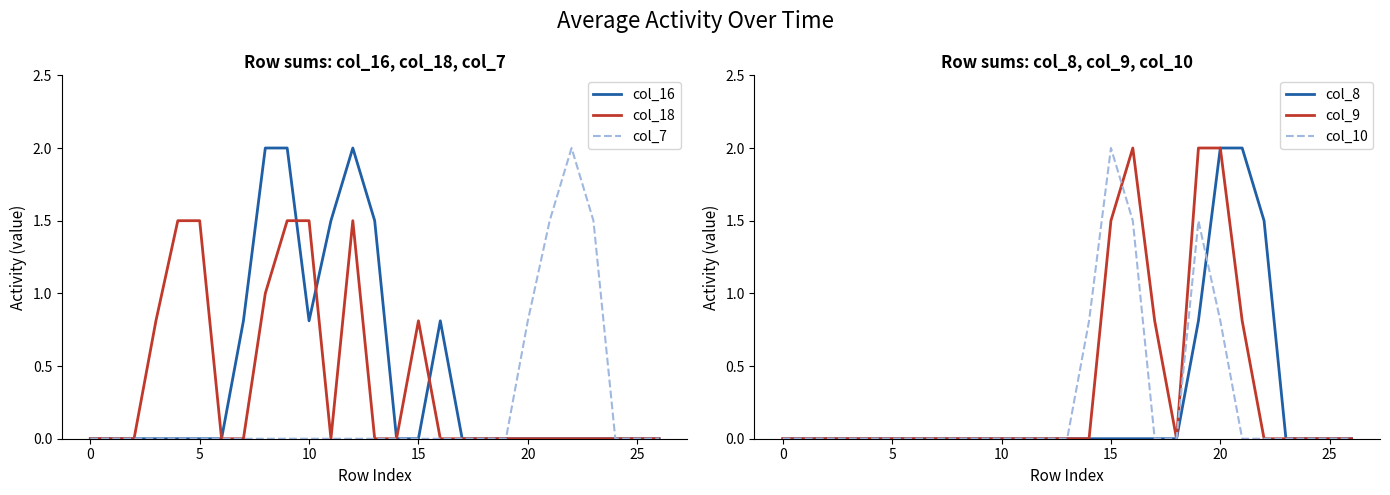

Between 11 and 21, which is larger?

11